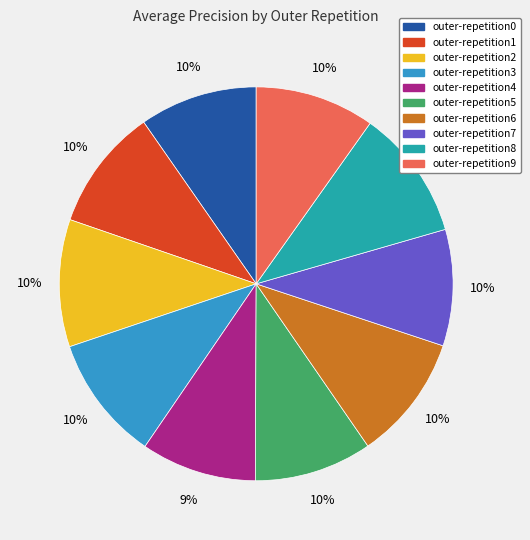

Does any single category account for the majority?

No